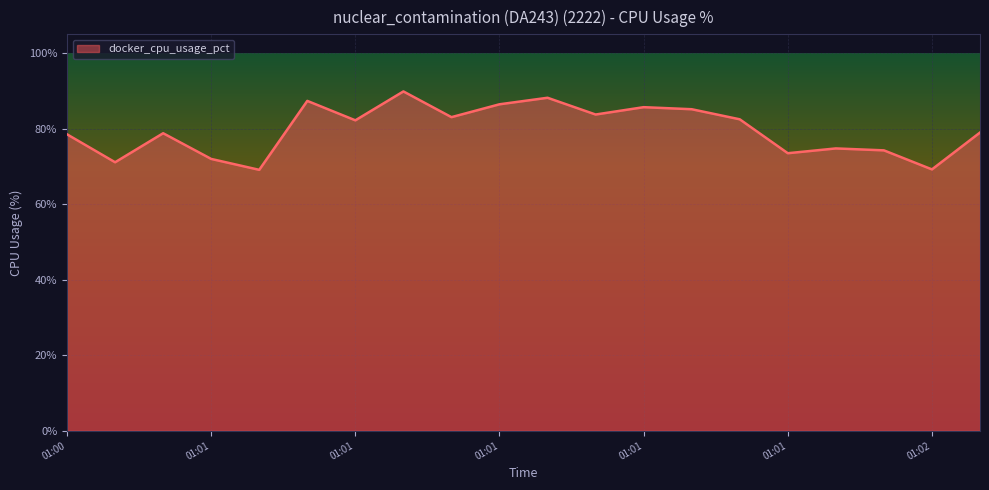

What is the maximum value shown in the chart?

89.9